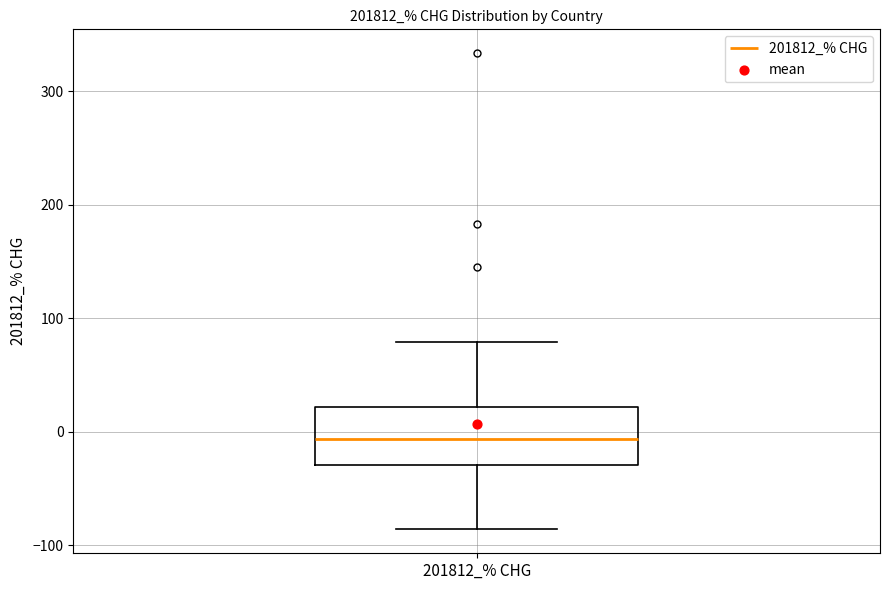

Where does the lower whisker of the box for 201812_% CHG end on the y-axis? The values are not printed on the chart, so give them approximately, as read against the axis.

-90